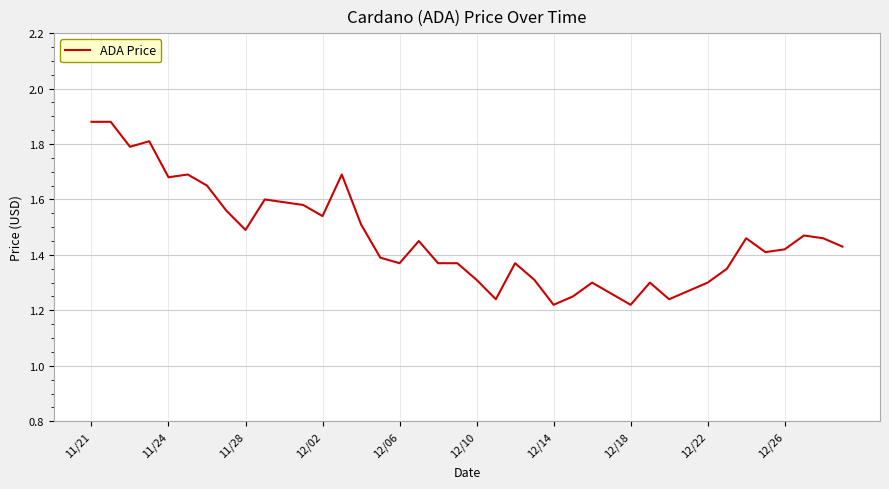

What is the difference between the maximum and minimum values?

0.7